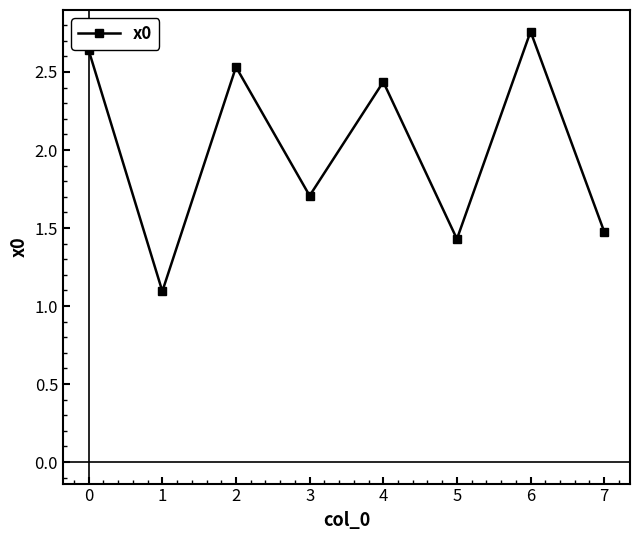

How many data points does each series have?

8